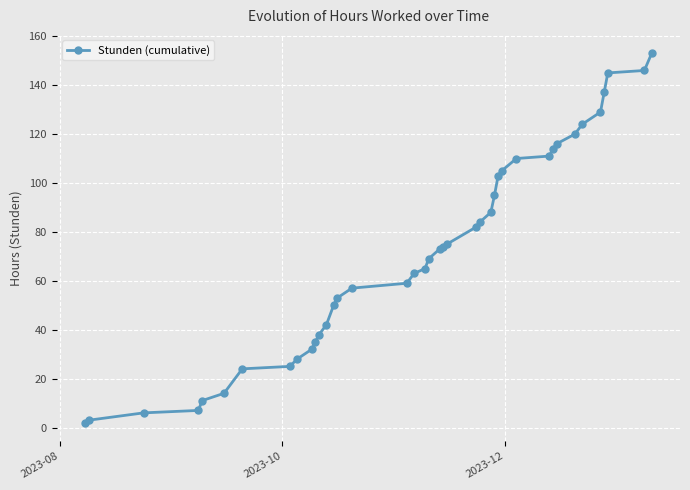

What is the difference between the second highest and minimum values?

144